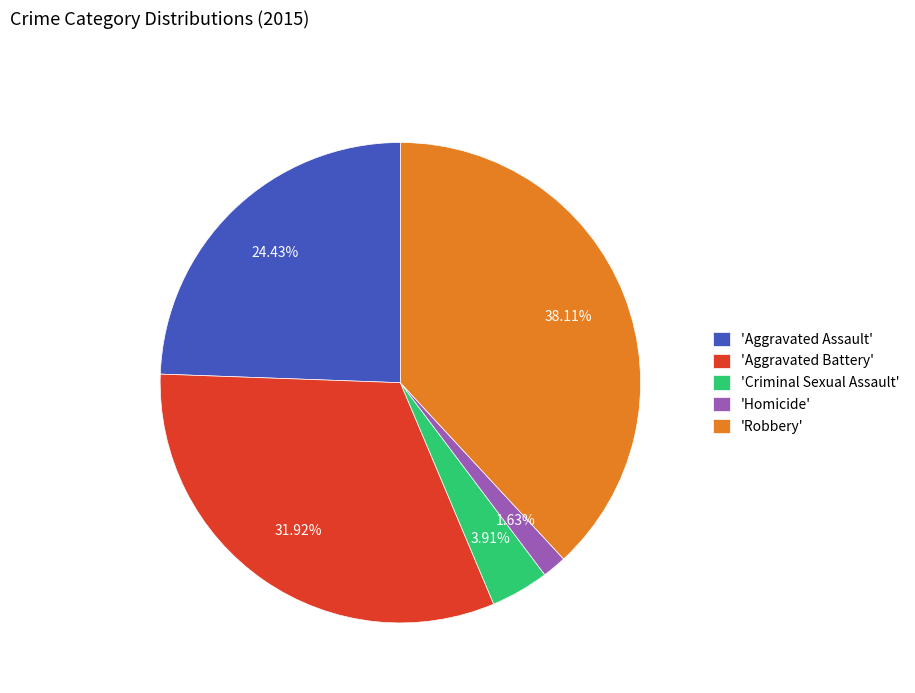

Rank the categories by value from highest to lowest.

'Robbery', 'Aggravated Battery', 'Aggravated Assault', 'Criminal Sexual Assault', 'Homicide'